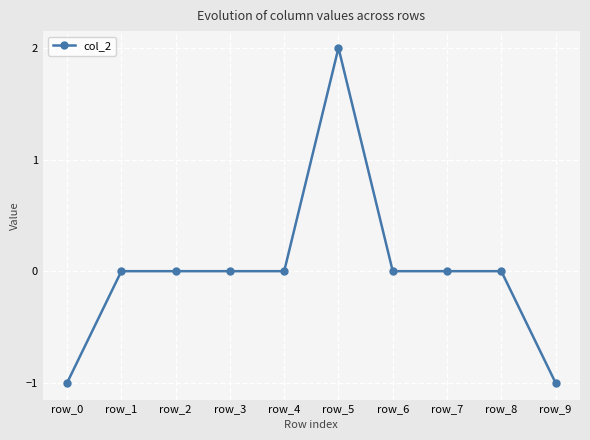

Reading left to right, extract all data points from this chart.

row_0=-1	row_1=0	row_2=0	row_3=0	row_4=0	row_5=2	row_6=0	row_7=0	row_8=0	row_9=-1